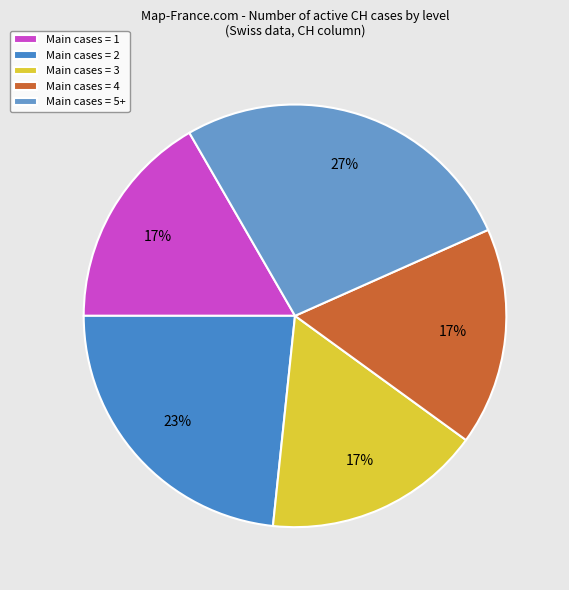

Count the number of slices in the pie.

5